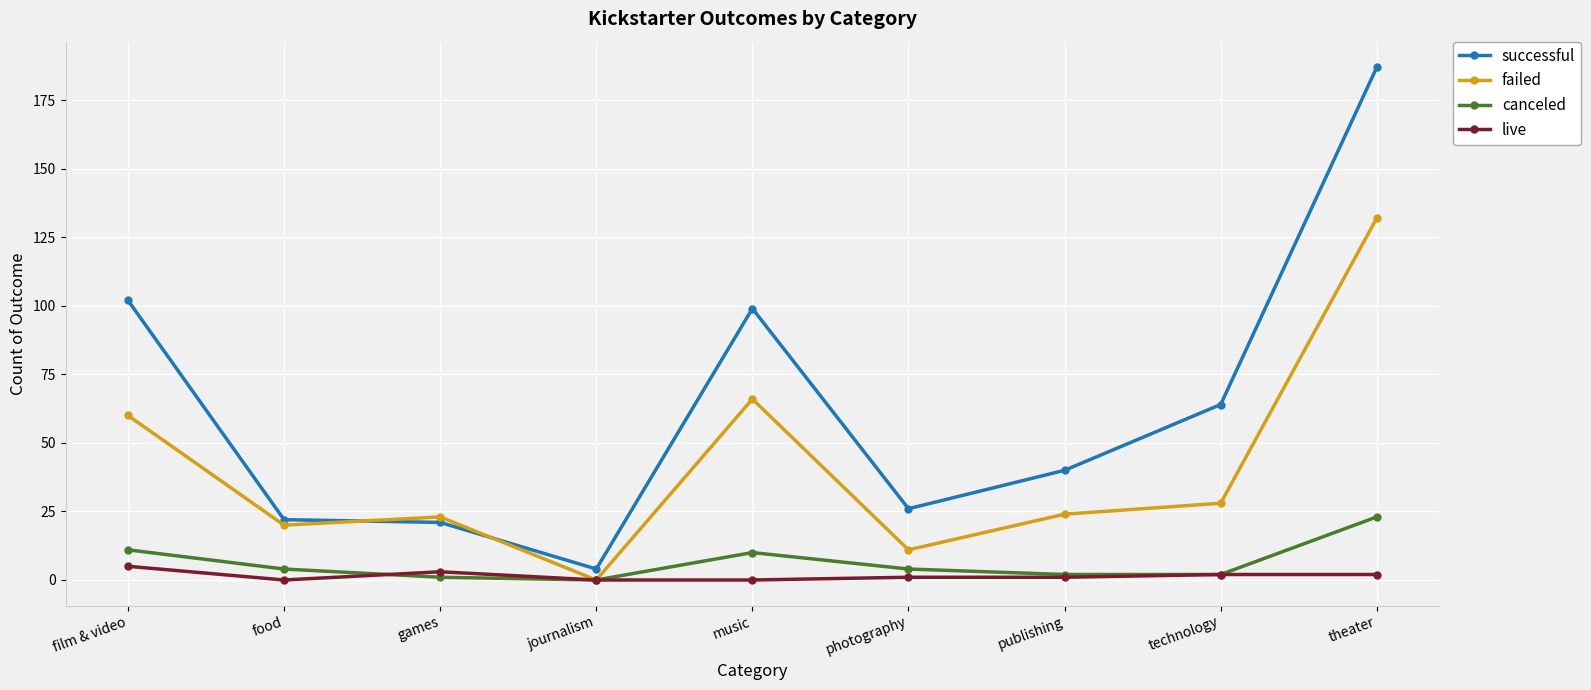

What are all the series names shown in the legend?

successful, failed, canceled, live